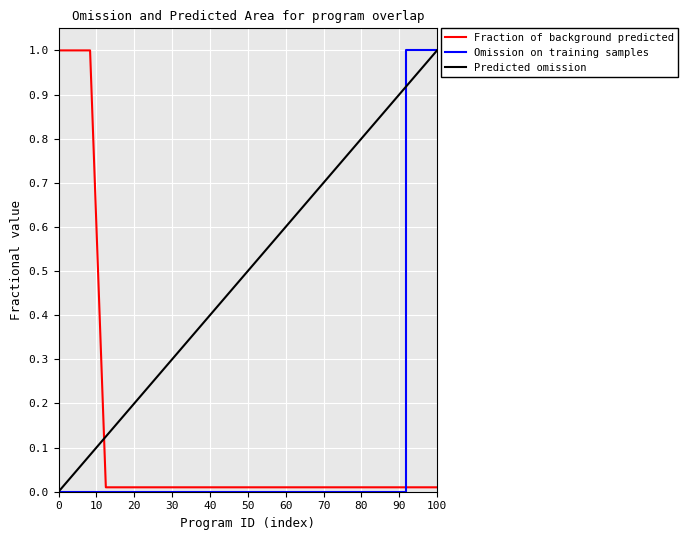

How many data points does each series have?

25